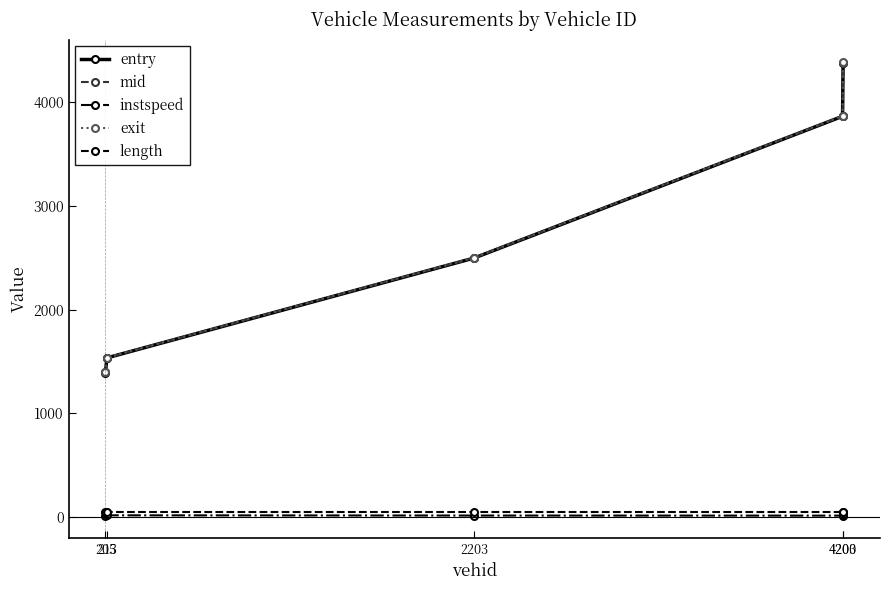

What is the approximate value of length at 4200?

45.9